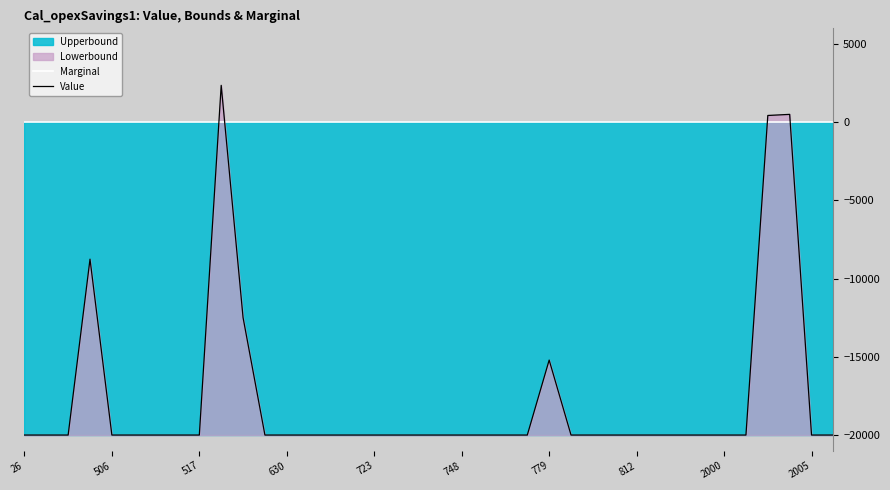

What is the minimum value shown in the chart?

-20000.0